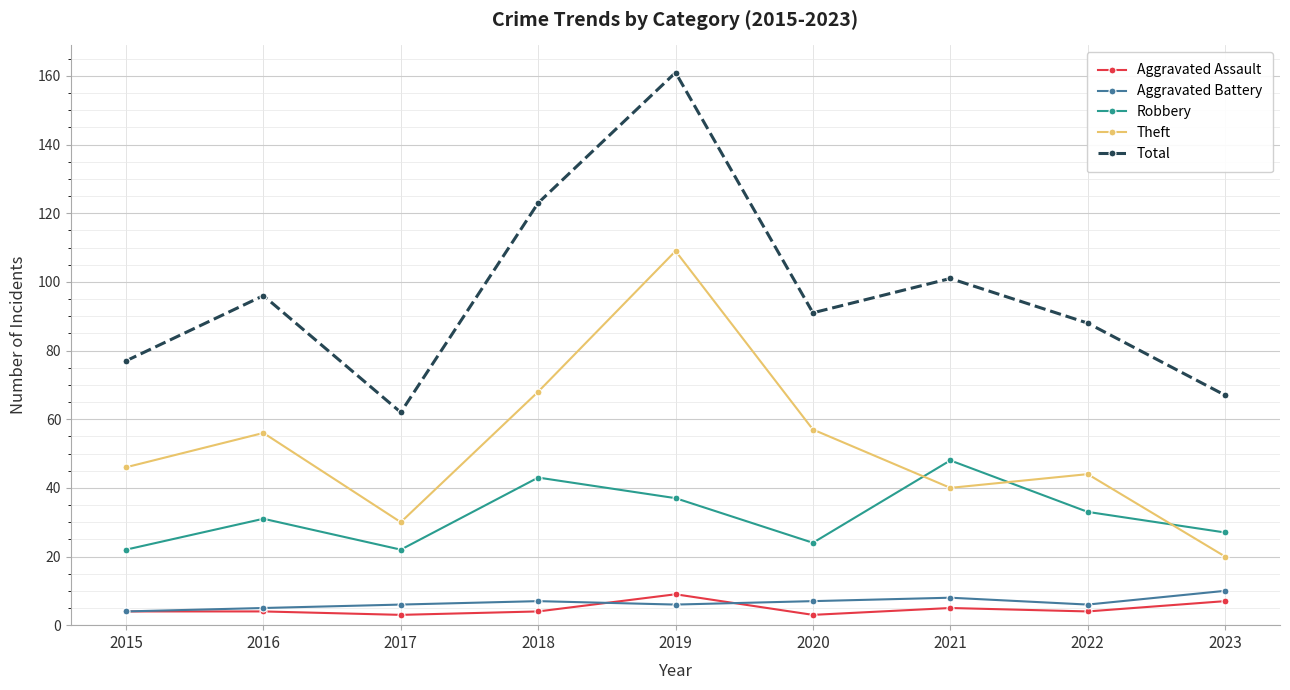

Does the chart have visible grid lines?

Yes